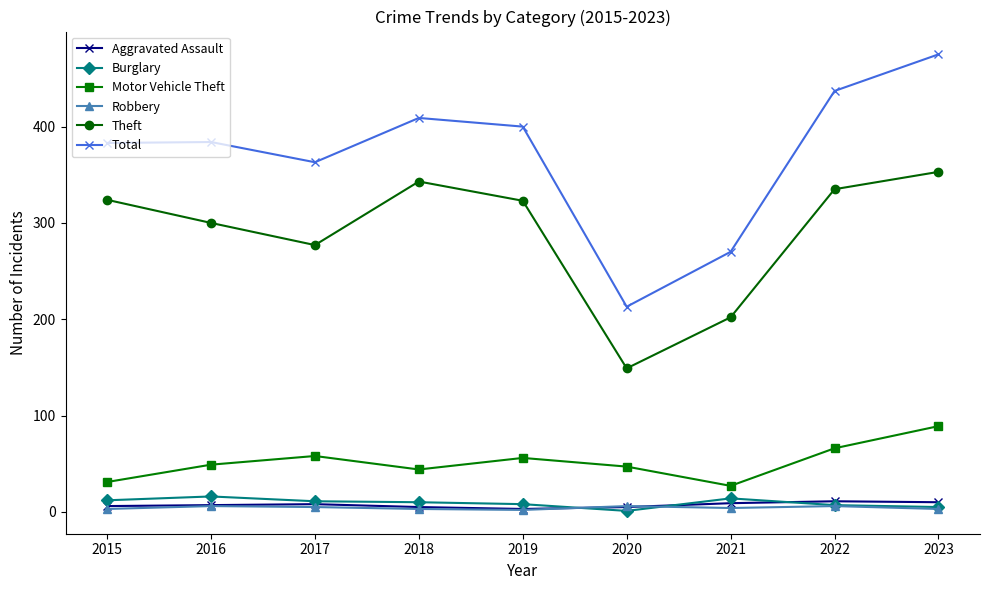

What is the average value of the Robbery series?

4